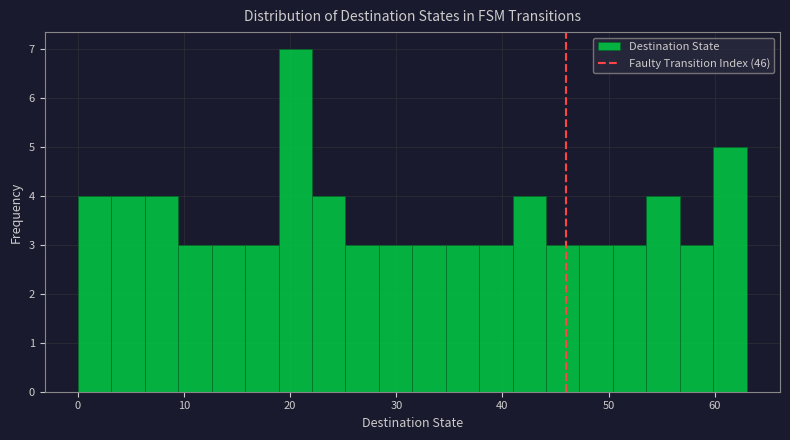

Around what value on the x-axis is the tallest bar? Give the approximate position of its centre, as read against the axis.

20